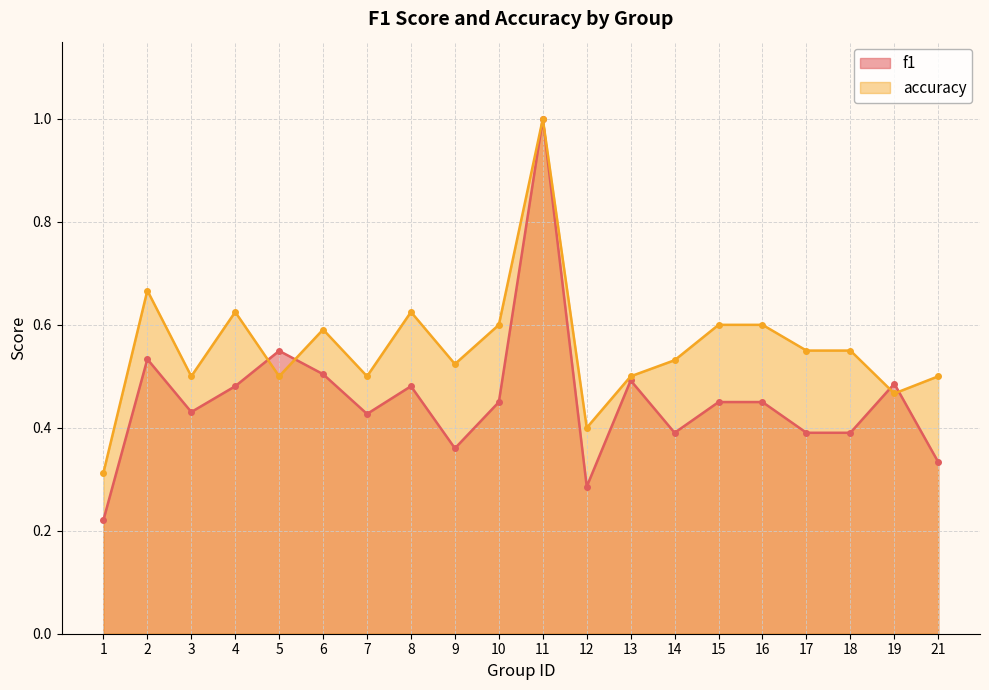

Count the number of data series in this chart.

2